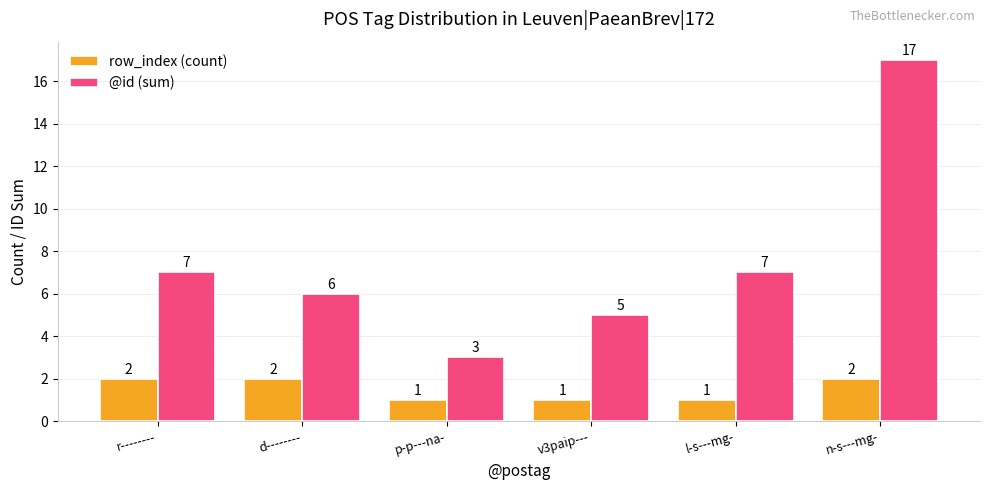

Read the @id (sum) value at p-p---na-.

3